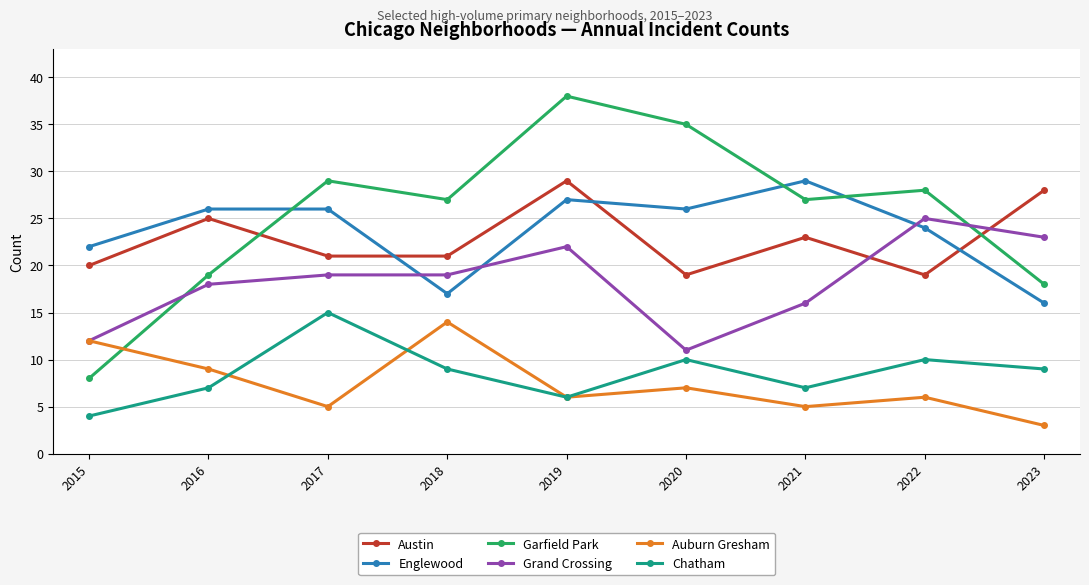

At which label does Garfield Park reach its peak?

2019